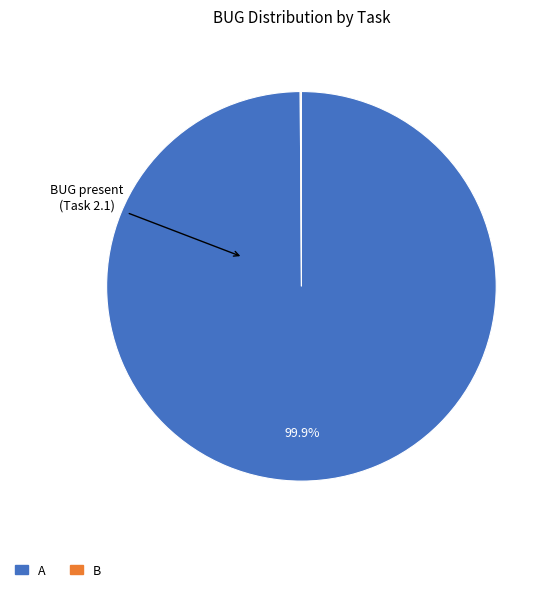

Is there any slice that represents more than half of the pie?

Yes